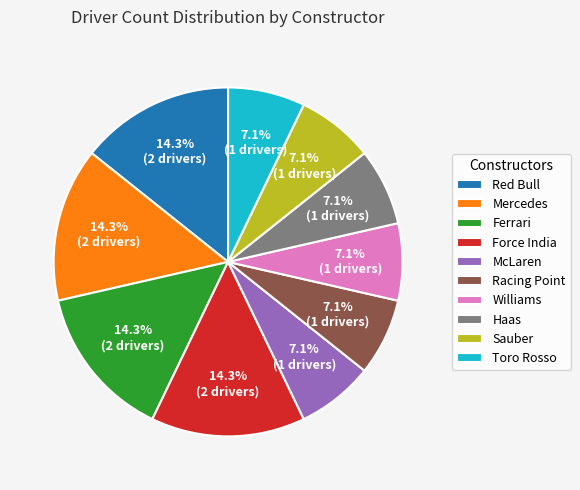

Which has a higher value, McLaren or Force India?

Force India